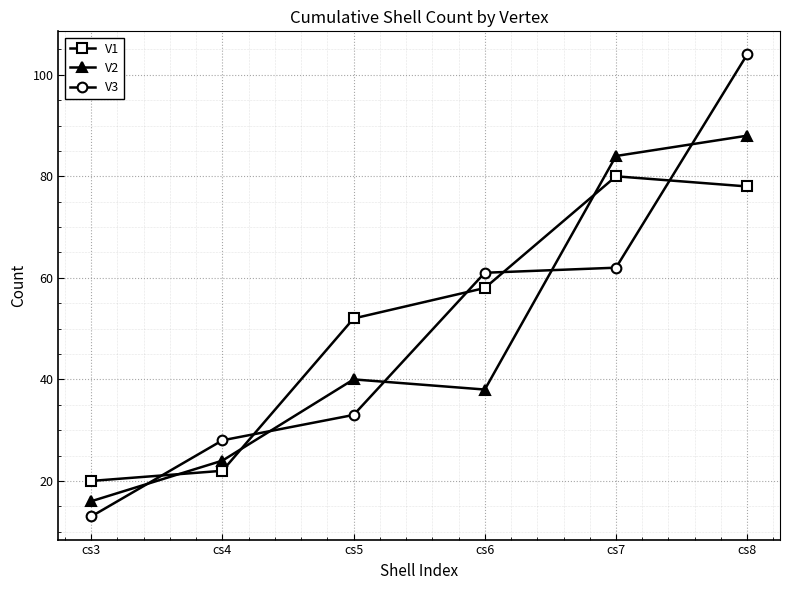

Reading left to right, extract all data points from this chart.

V1: 20	22	52	58	80	78
V2: 16	24	40	38	84	88
V3: 13	28	33	61	62	104